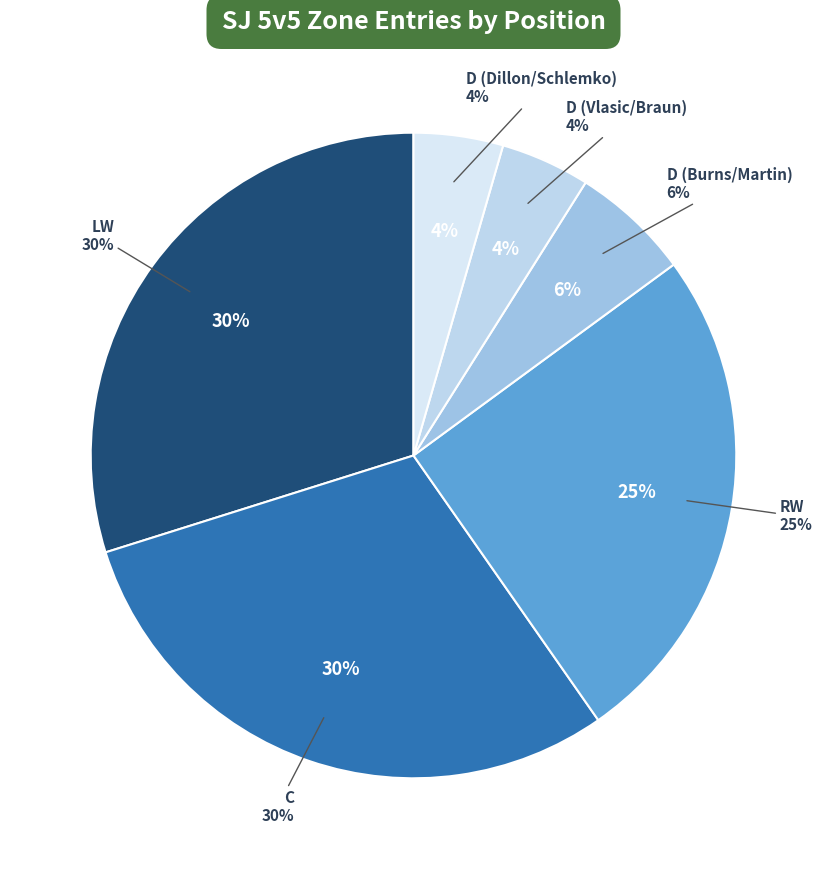

To the nearest percent, what percentage of the pie is D (Vlasic/Braun)?

4%